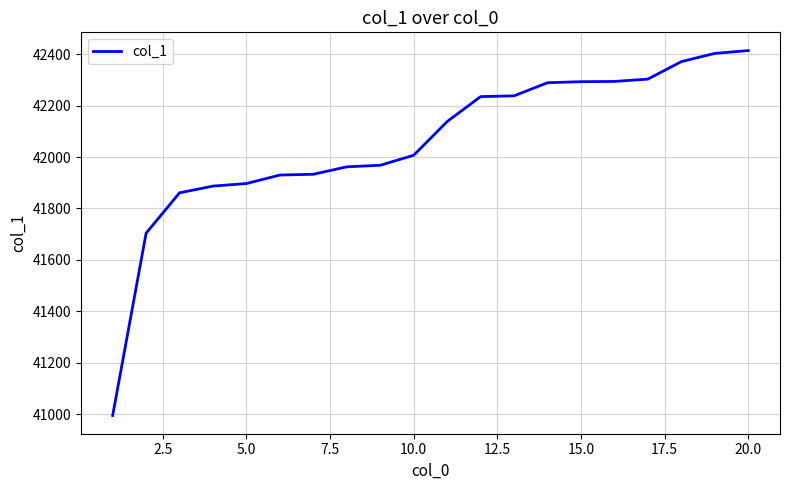

What is the maximum value shown in the chart?

42414